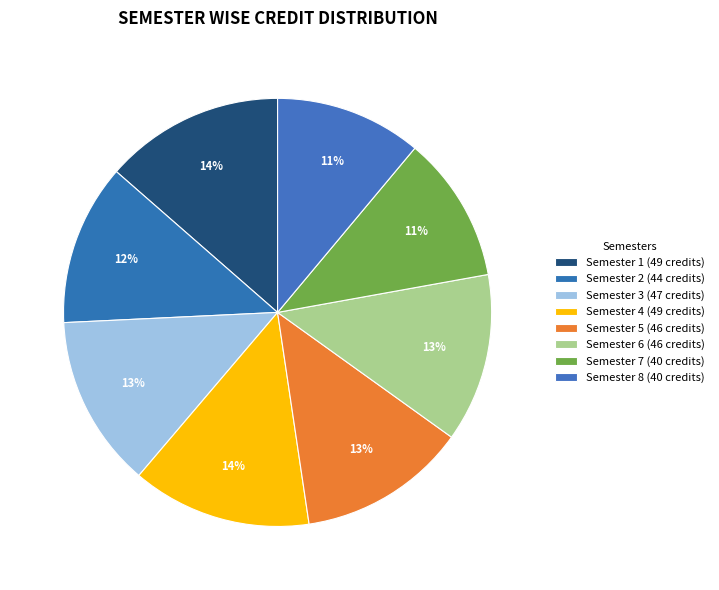

Count the number of slices in the pie.

8